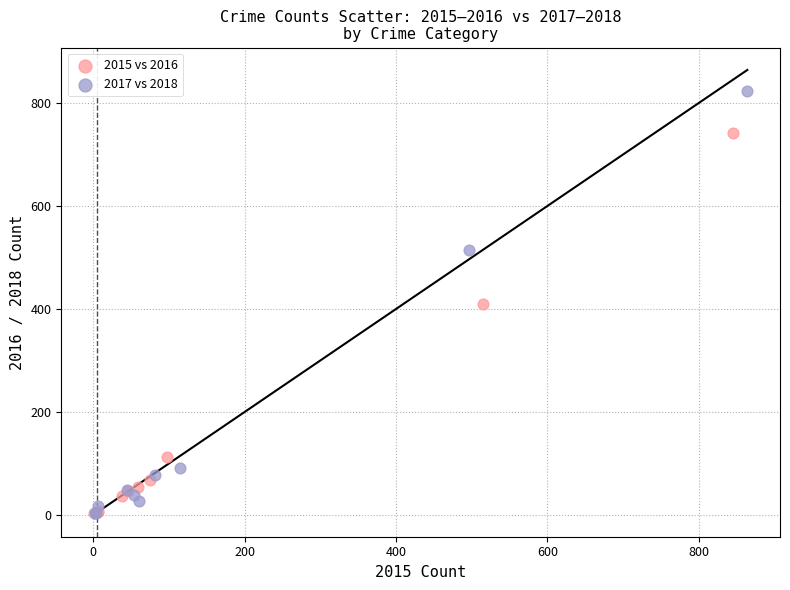

What are all the series names shown in the legend?

2015 vs 2016, 2017 vs 2018